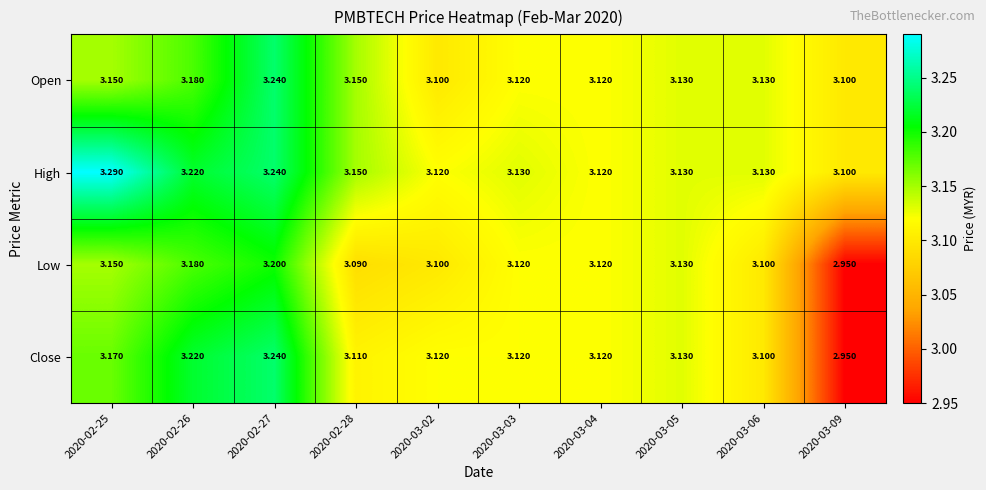

Which series changed the most between 2020-02-27 and 2020-03-09?

Close